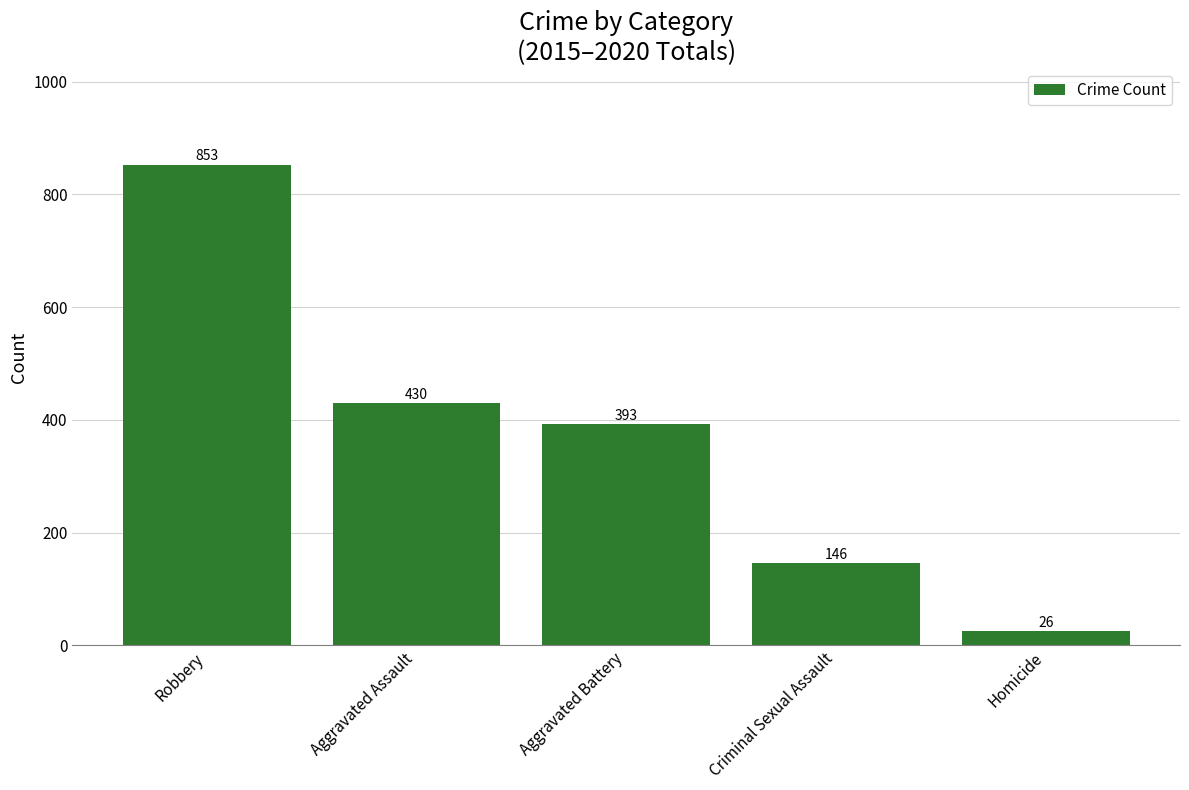

What is the change in value from Robbery to Aggravated Assault?

-423